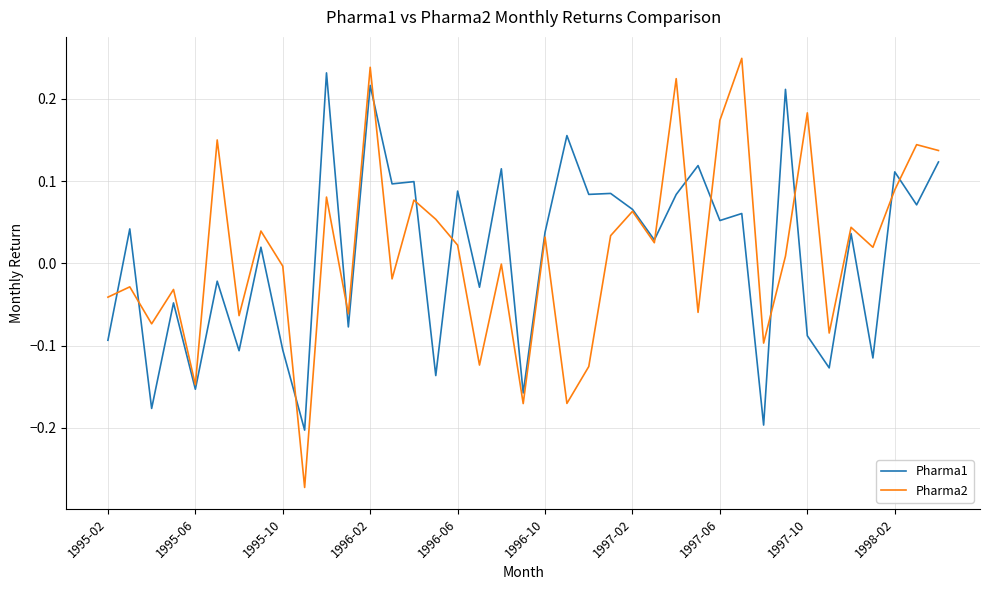

Which series has the widest spread of values?

Pharma2